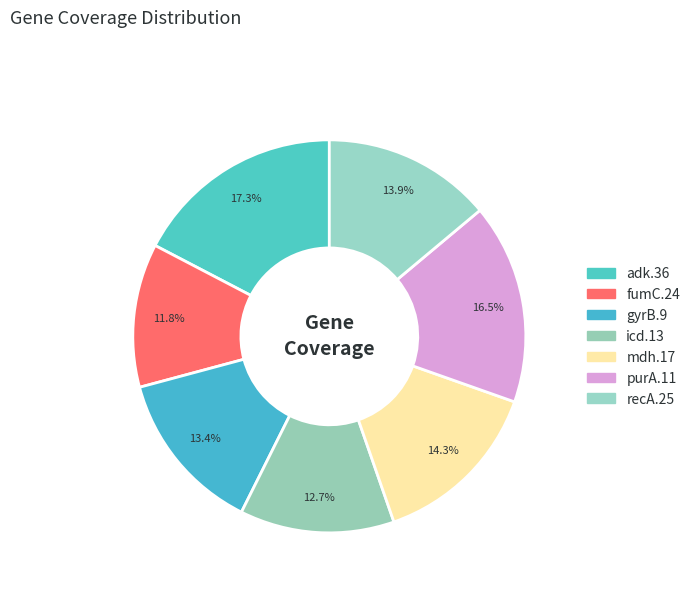

Is there a majority slice in this chart?

No